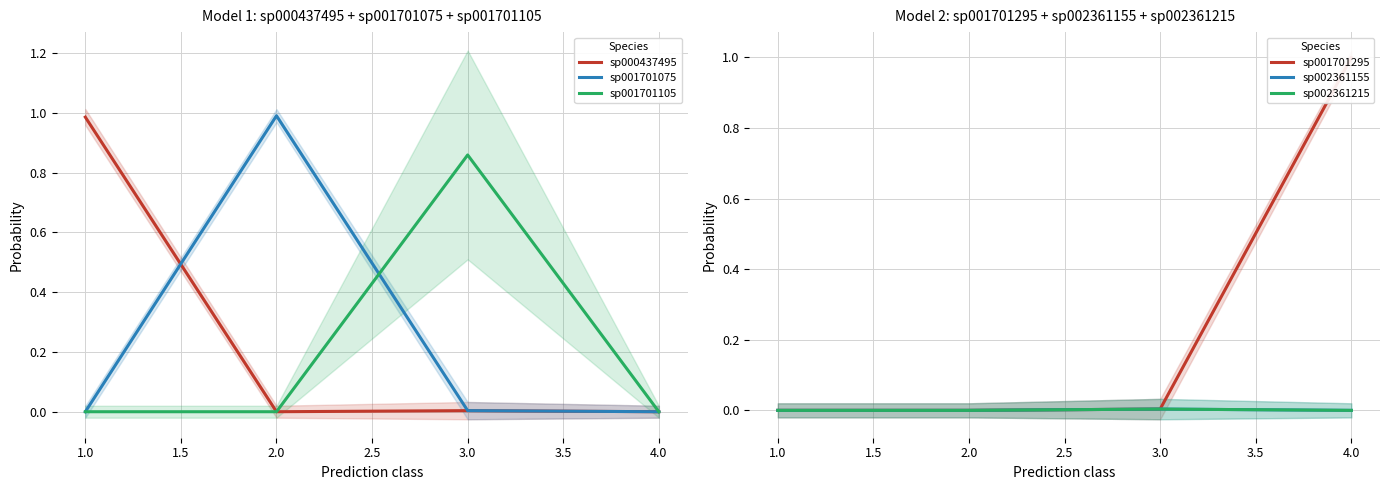

What is the greatest value displayed?

1.0